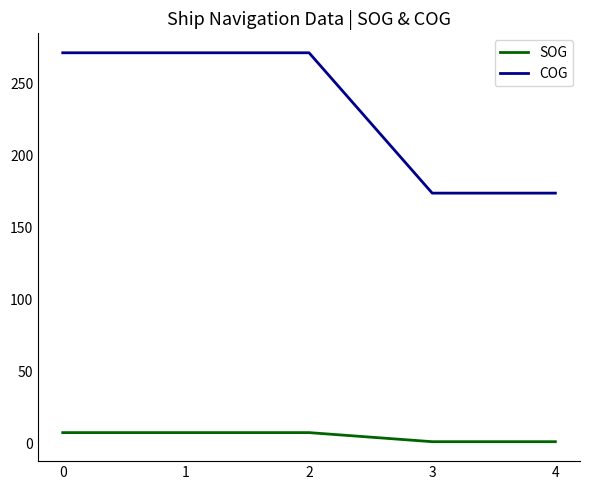

True or false: SOG and COG intersect in this chart.

False